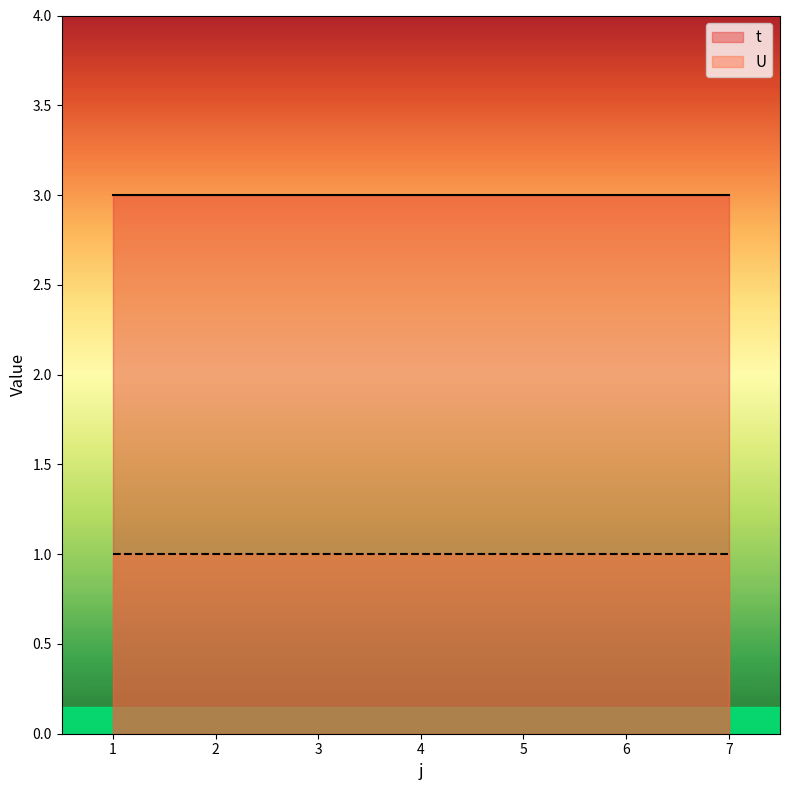

True or false: t has a value of 3 at 4.

True